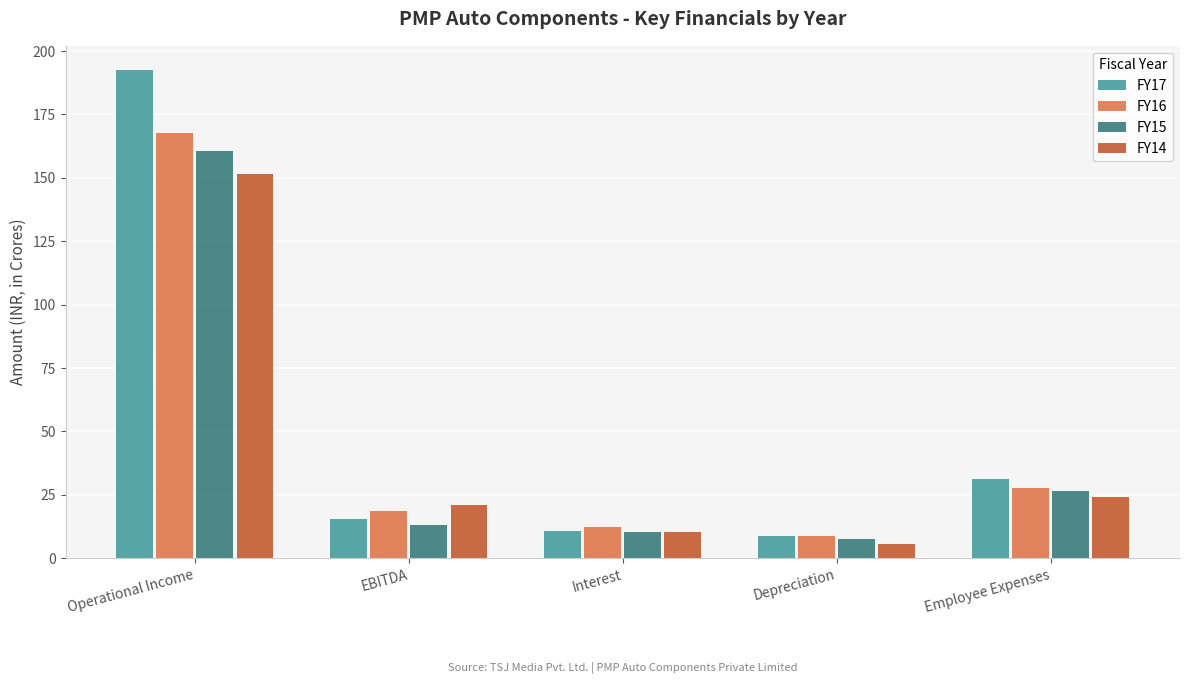

True or false: FY16 has a value of 18.5 at EBITDA.

True